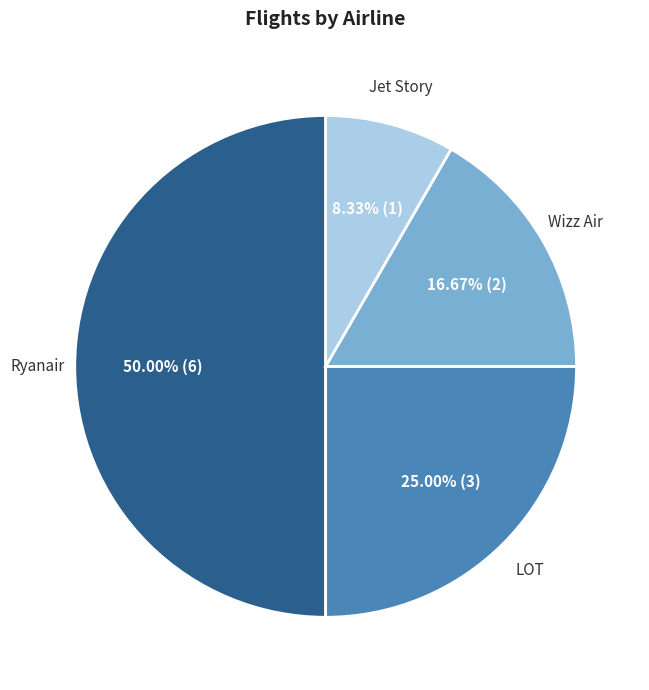

How many slices are in this pie chart?

4